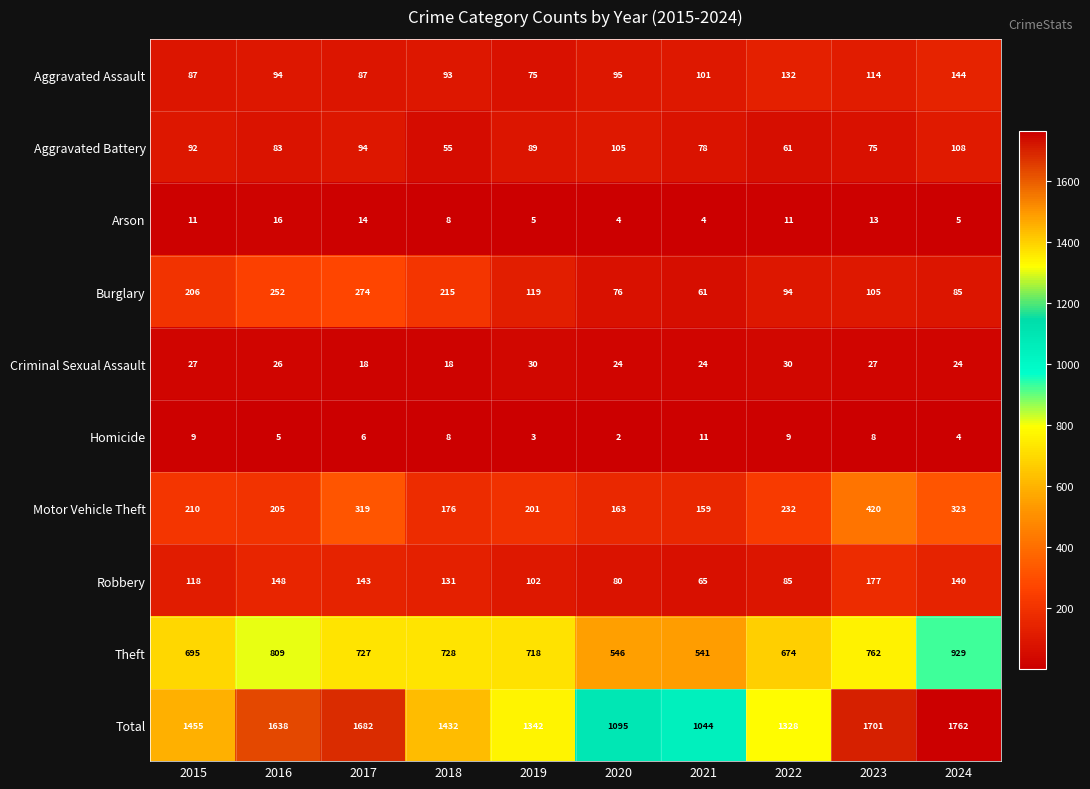

What is the sum of all Theft values?

7129